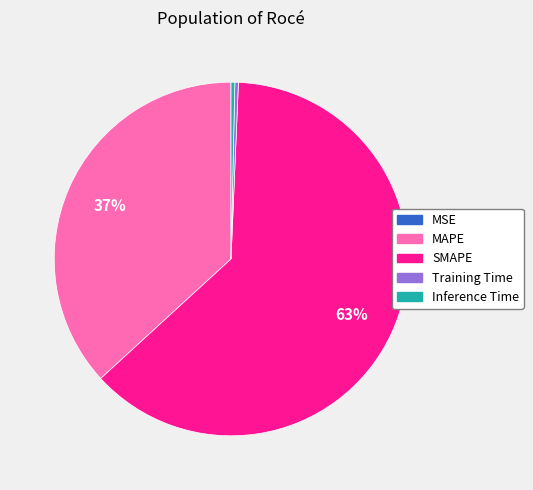

Is it true that MAPE is 27% of the pie?

False